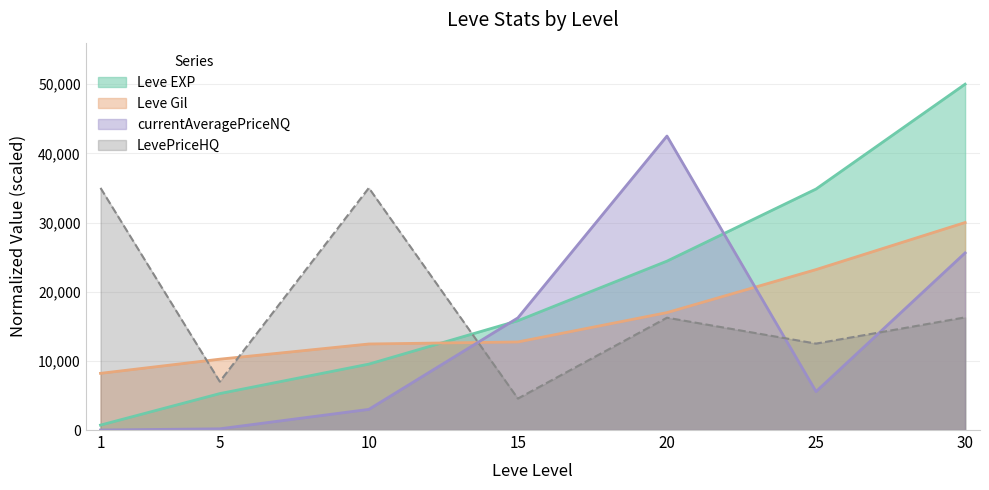

What is the spread (max minus min) of values at 20?

26260.7